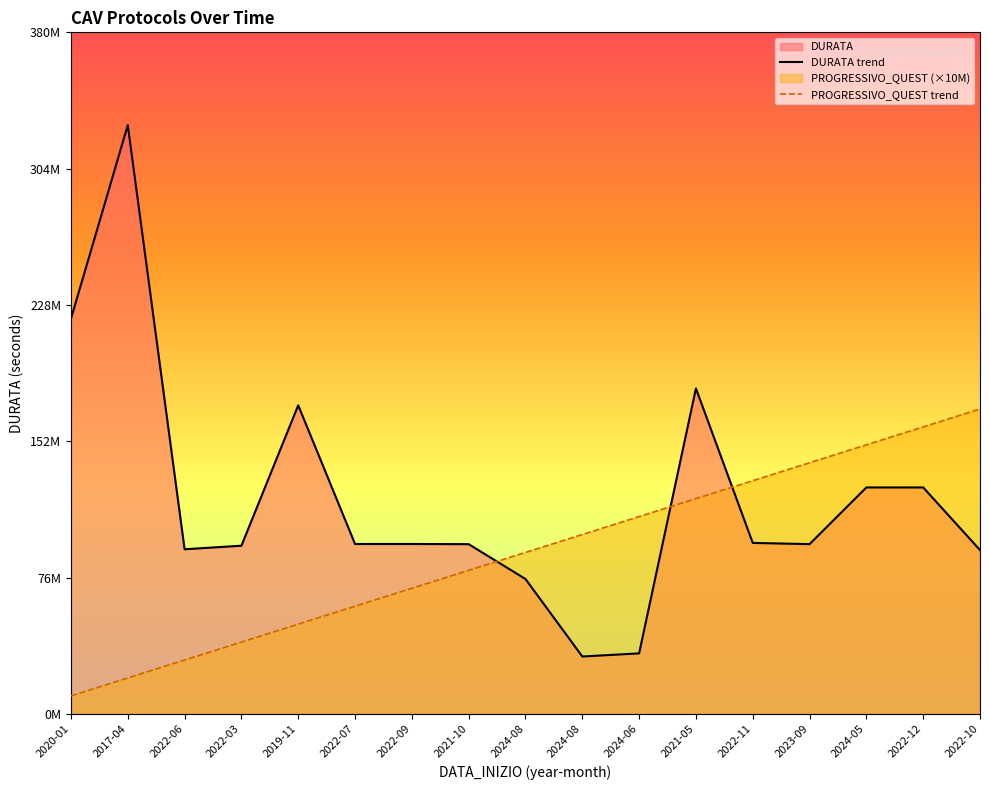

Count the number of categories in the chart.

17